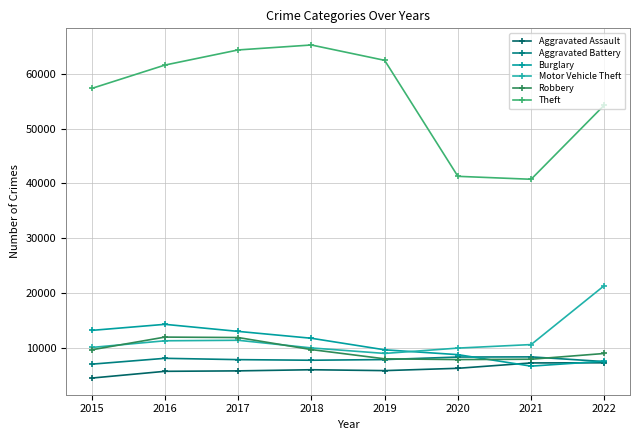

True or false: Burglary and Aggravated Battery intersect in this chart.

True